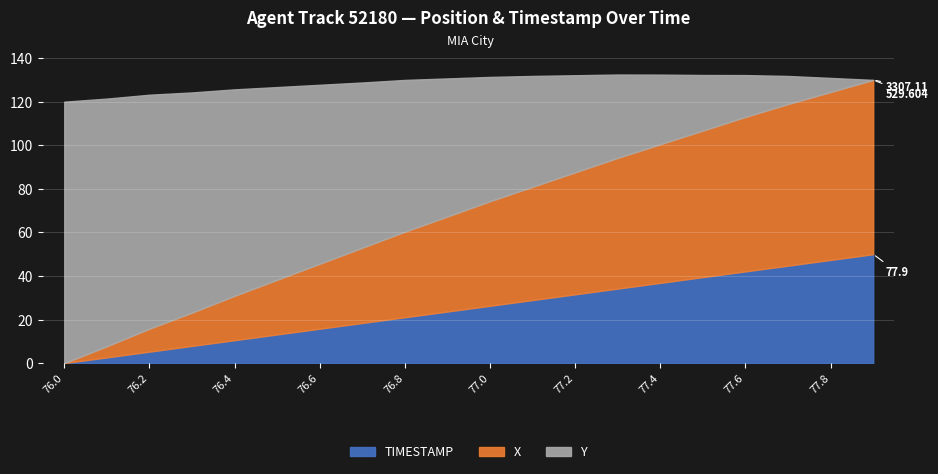

What position from the right is 77.7?

3